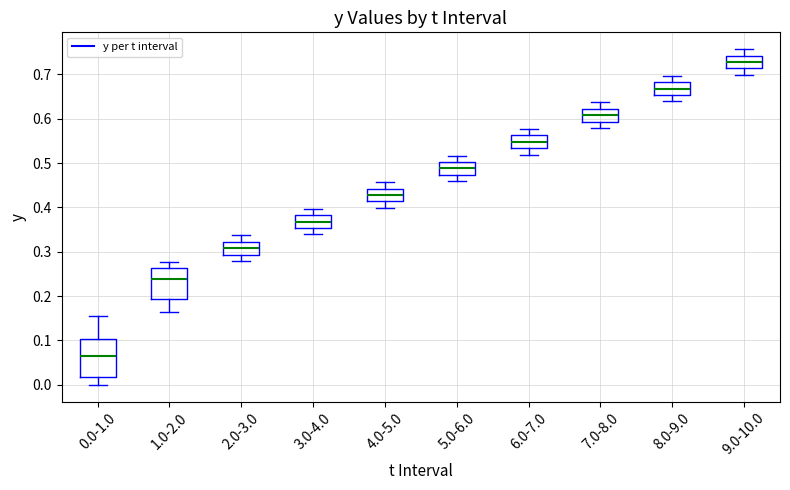

Comparing the boxes themselves (not the whiskers), which one is the tallest?

0.0-1.0